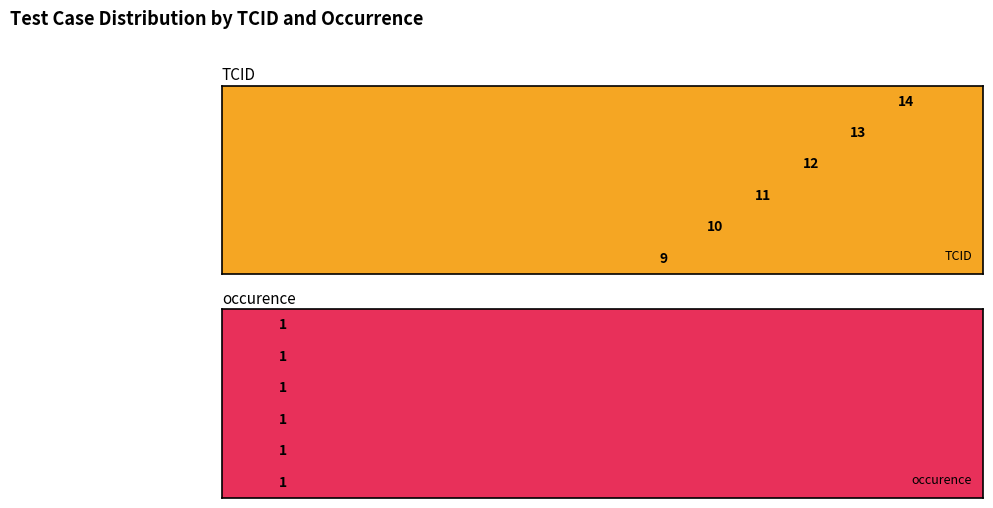

List the labels in order of TCID value, smallest first.

Update customer information, Updating customer first name, Updating customer last name, Updating customer email, Updating customer billing address, Updating customer VatNo